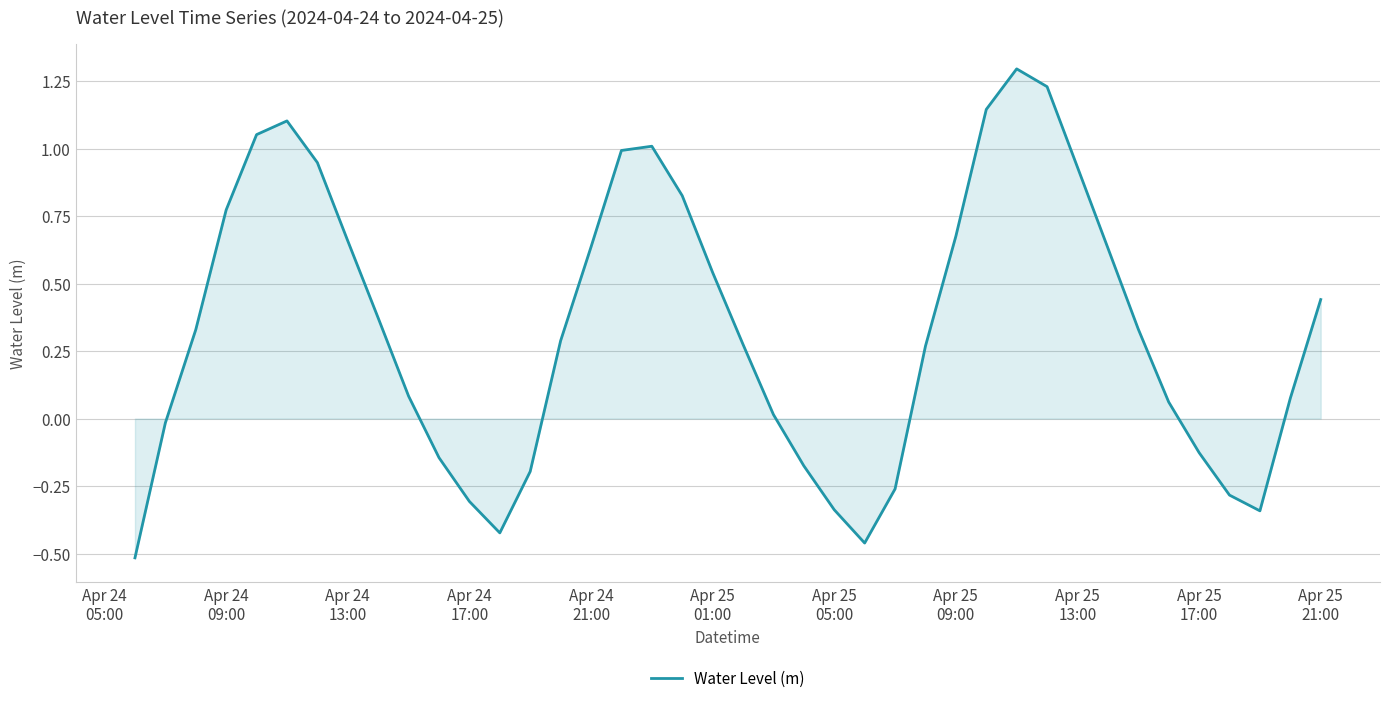

What is the greatest value displayed?

1.3